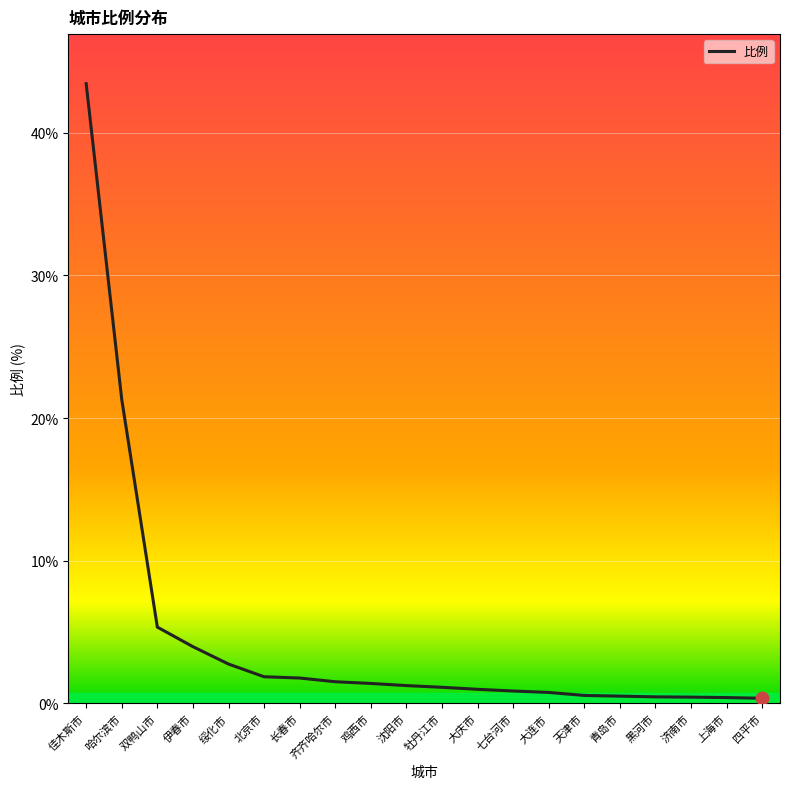

What is the change in value from 鸡西市 to 上海市?

-1.0